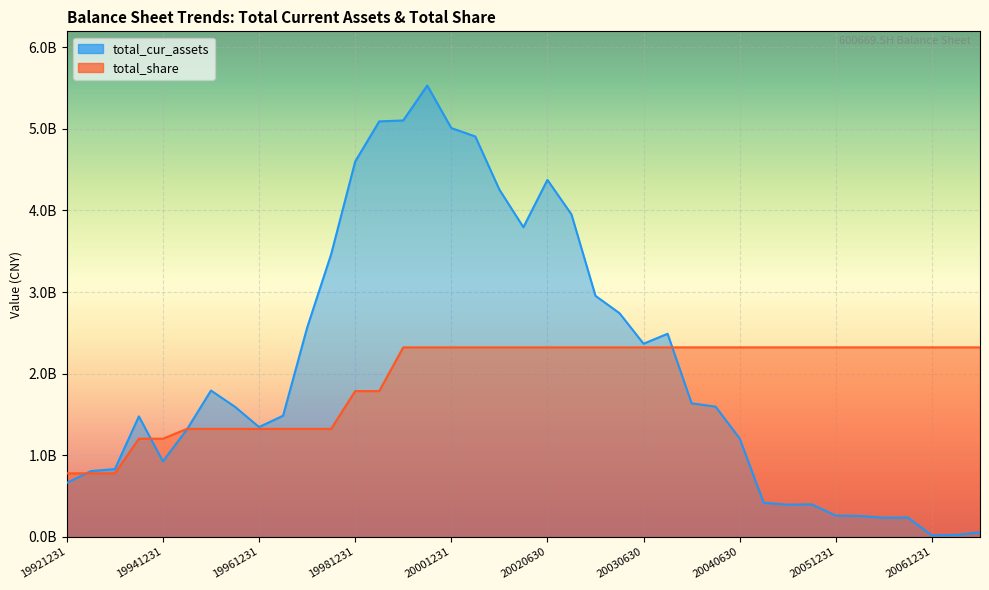

Reading left to right, what are all the values shown in this chart?

total_cur_assets: 66111037.7	80572806.3	83060993.2	147639835.6	92490600.0	131682796.3	179287524.5	159361864.6	134551321.5	148442117.4	256210865.7	346251437.9	459817608.7	509041902.0	510225061.9	553033358.0	500918617.4	490575929.1	425538266.9	379407922.7	437385921.5	395136488.9	295317718.7	274041059.2	236635425.4	248864348.6	163663145.5	159561557.3	120489847.4	41801912.2	39453348.8	39839237.1	26048237.9	25612054.3	23425237.0	23678799.2	1768539.6	2329572.7	5601317.7
total_share: 77831466.4	77831466.0	77831500.0	120264612.0	120264600.0	132291073.8	132291073.0	132291073.0	132291073.0	132291073.0	132291073.0	132291073.0	178592948.0	178592948.0	232170832.0	232170832.0	232170832.0	232170832.0	232170832.0	232170832.0	232170832.0	232170832.0	232170832.0	232170832.0	232170832.0	232170832.0	232170832.0	232170832.0	232170832.0	232170832.0	232170832.0	232170832.0	232170832.0	232170832.0	232170832.0	232170832.0	232170832.0	232170832.0	232170832.0